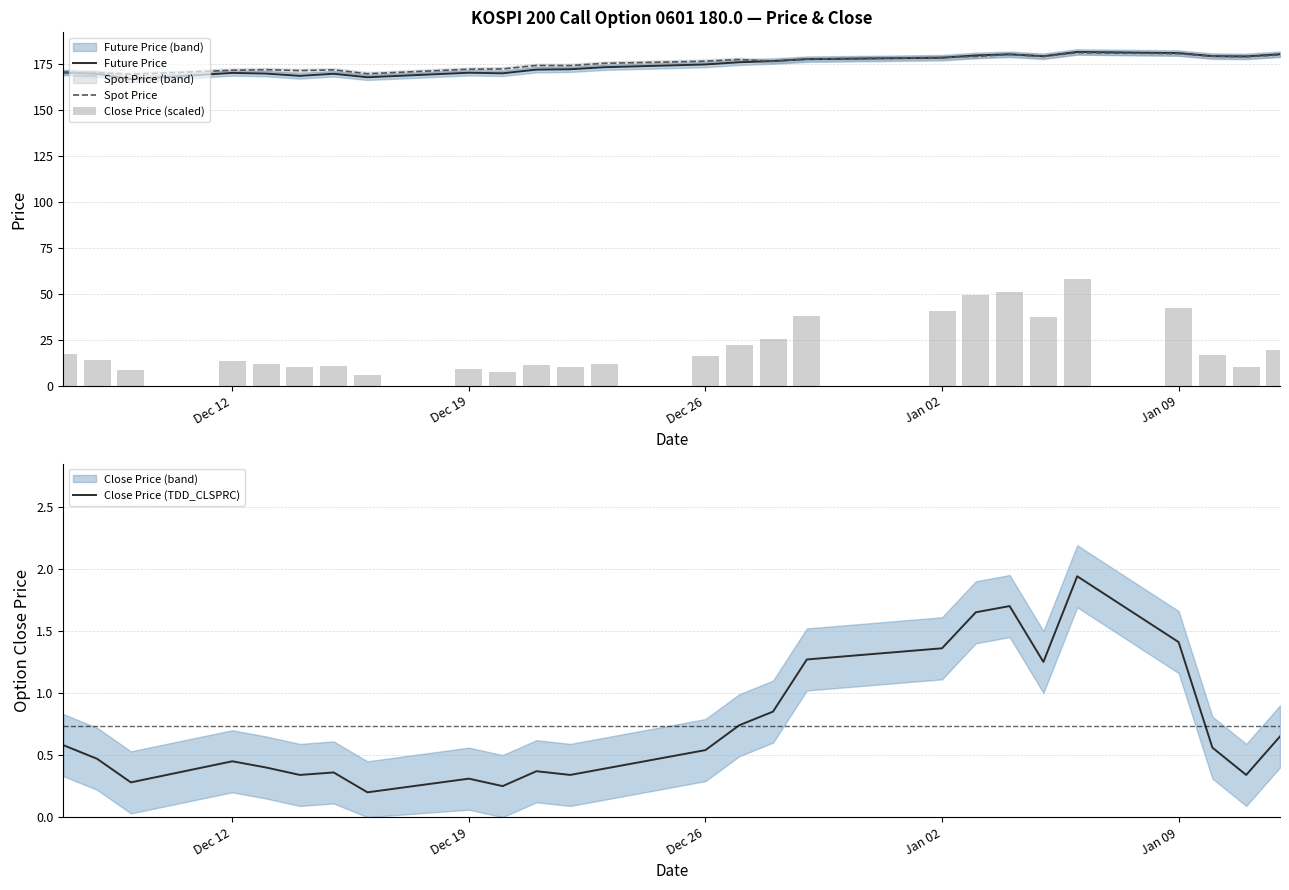

What is the sum of all Spot Price values?

4552.9